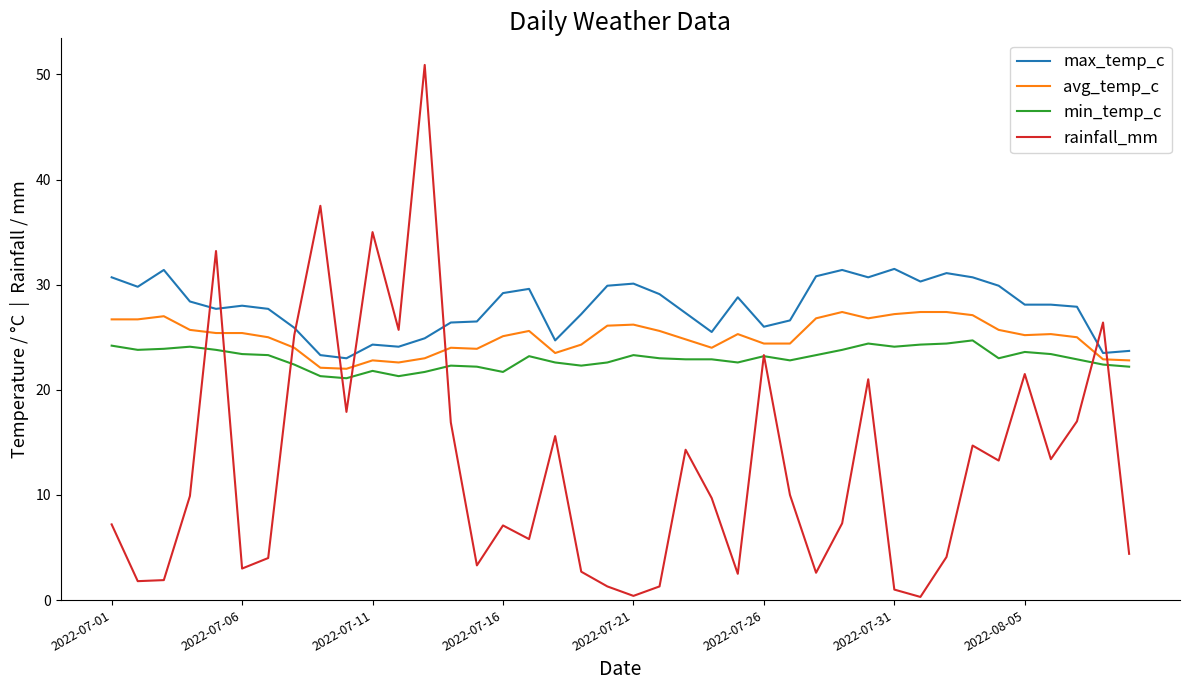

True or false: max_temp_c has more than 1 points higher than both neighbors.

True